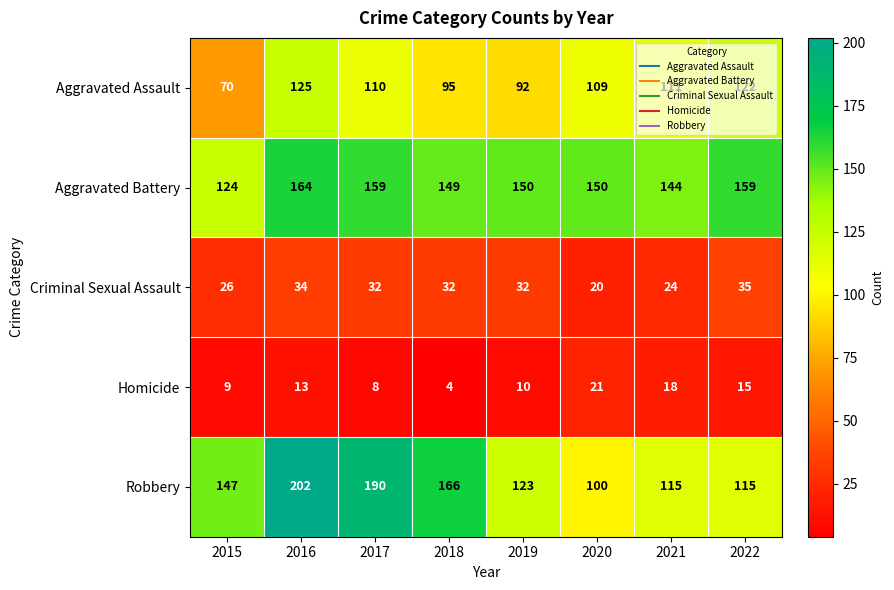

What is the difference between the maximum and second lowest values in the Aggravated Battery series?

20